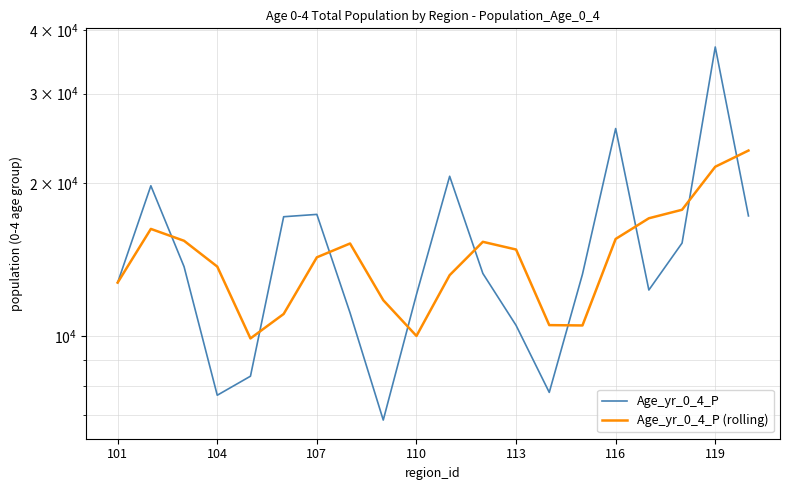

What is the difference between the second highest and minimum values in the Age_yr_0_4_P series?

18782.0